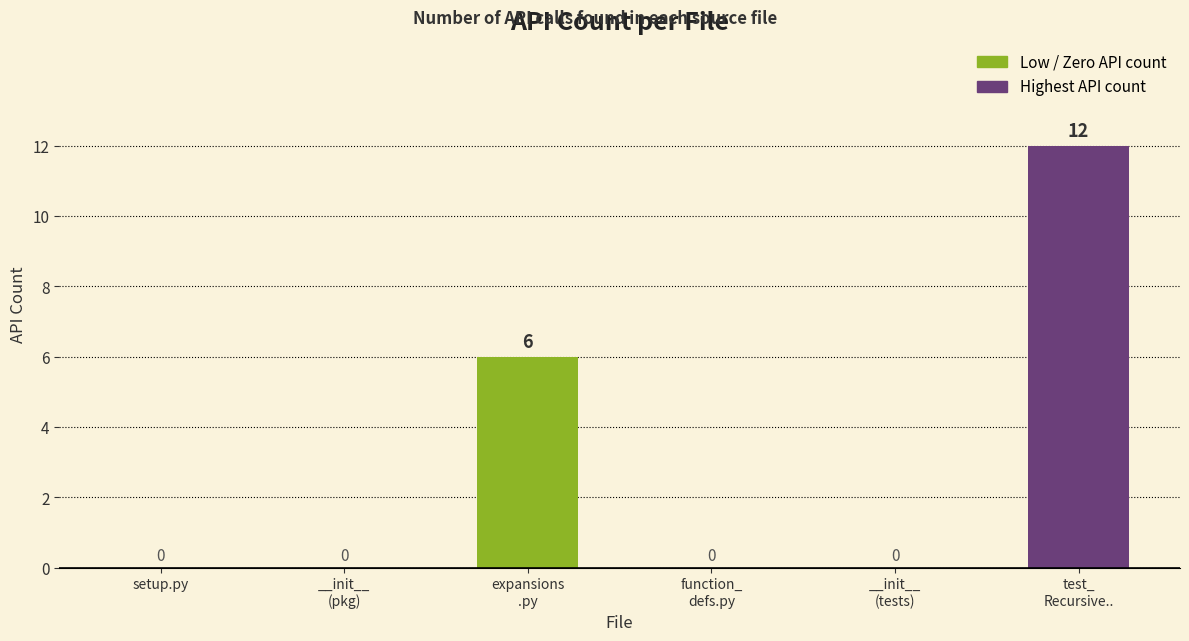

Is it true that the value at setup.py is -6?

False